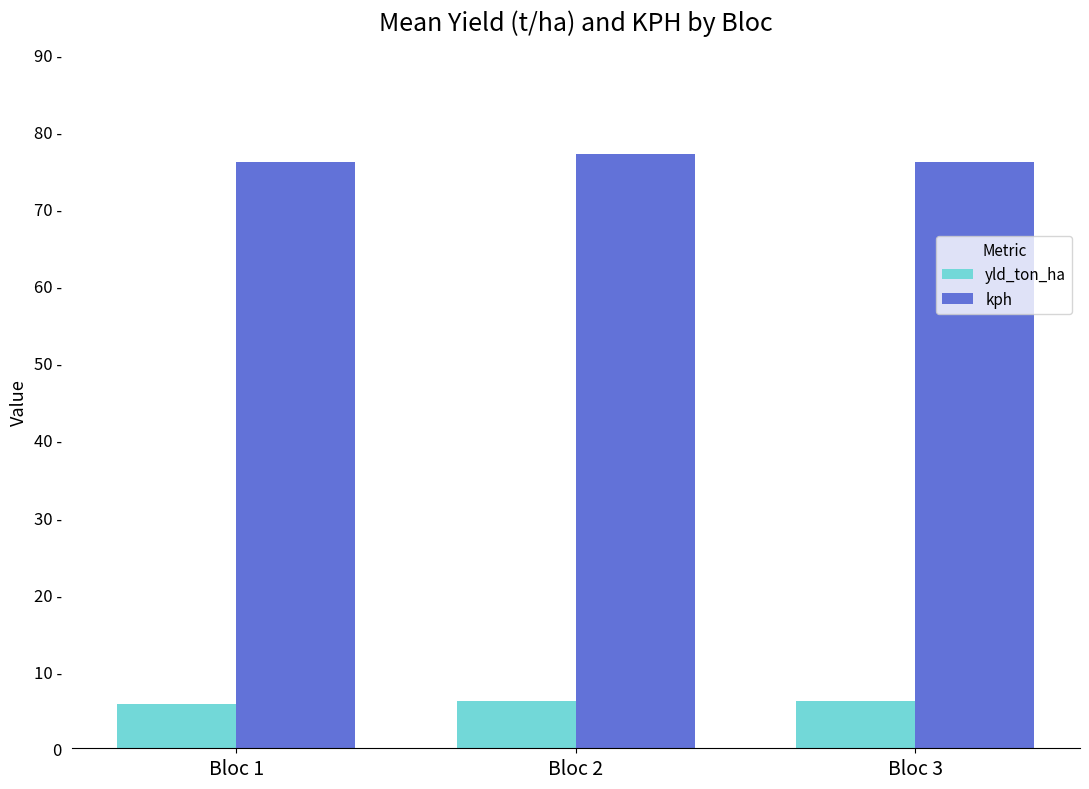

Rank the series at Bloc 1 from highest to lowest value.

kph, yld_ton_ha